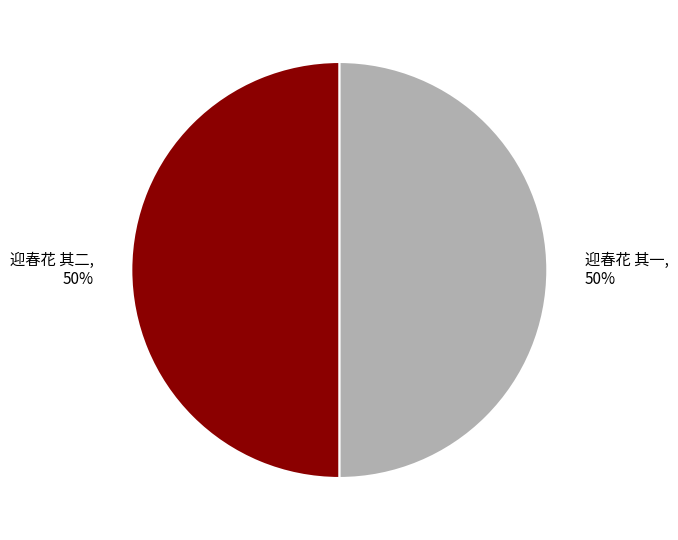

To the nearest percent, what is the combined percentage of 迎春花 其二 and 迎春花 其一?

100%